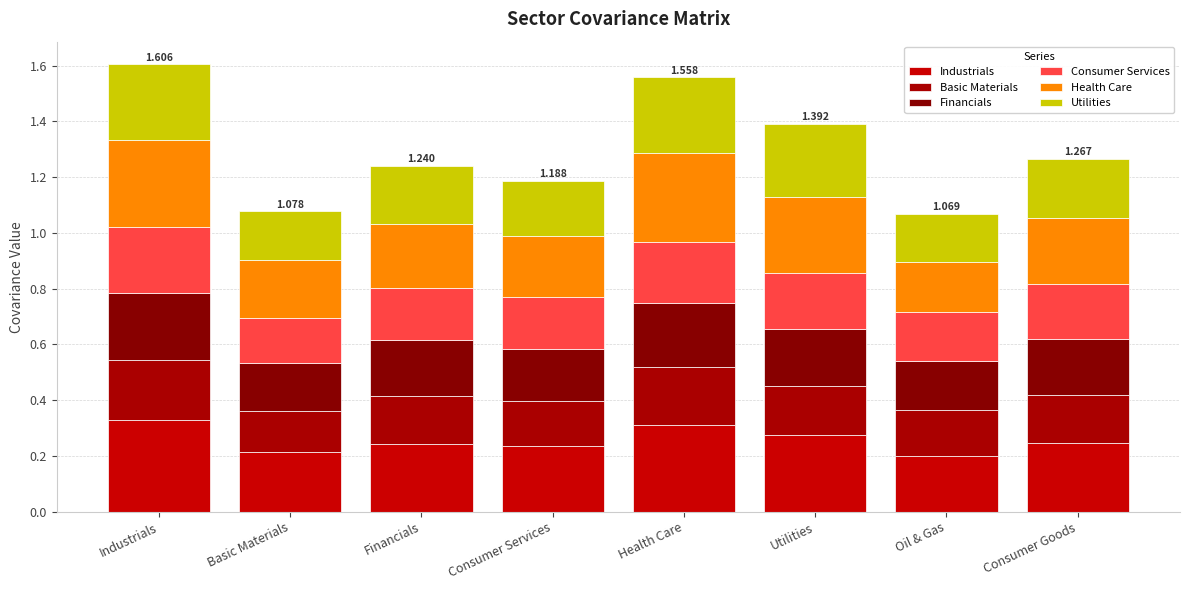

Rank the categories by Utilities value from highest to lowest.

Industrials, Health Care, Utilities, Consumer Goods, Financials, Consumer Services, Basic Materials, Oil & Gas